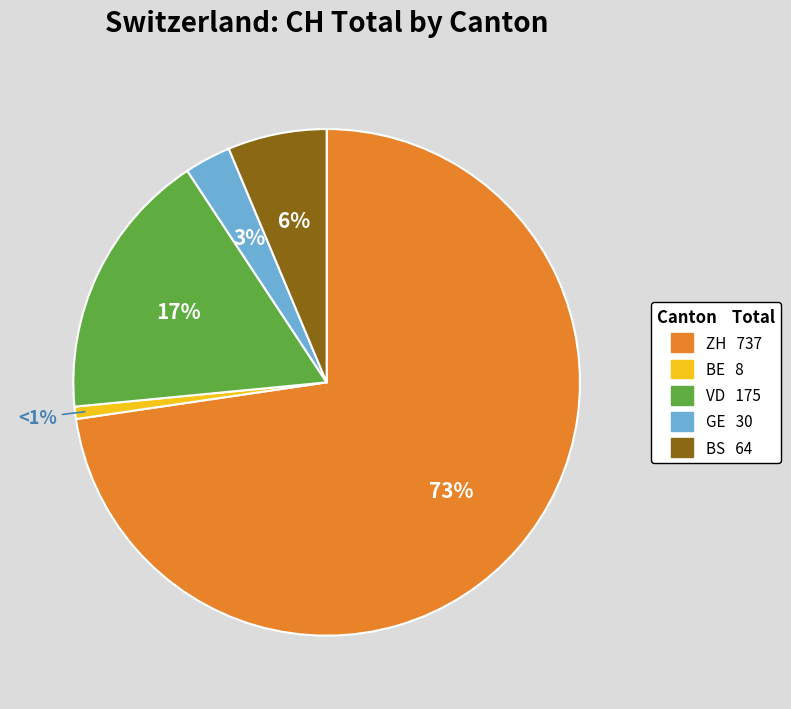

Does any single category account for the majority?

Yes